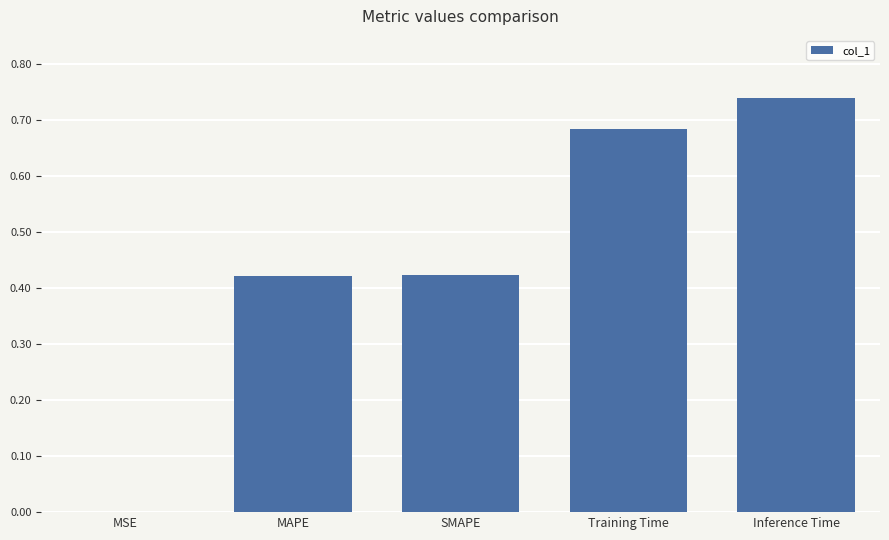

What is the sum of all values?

2.3